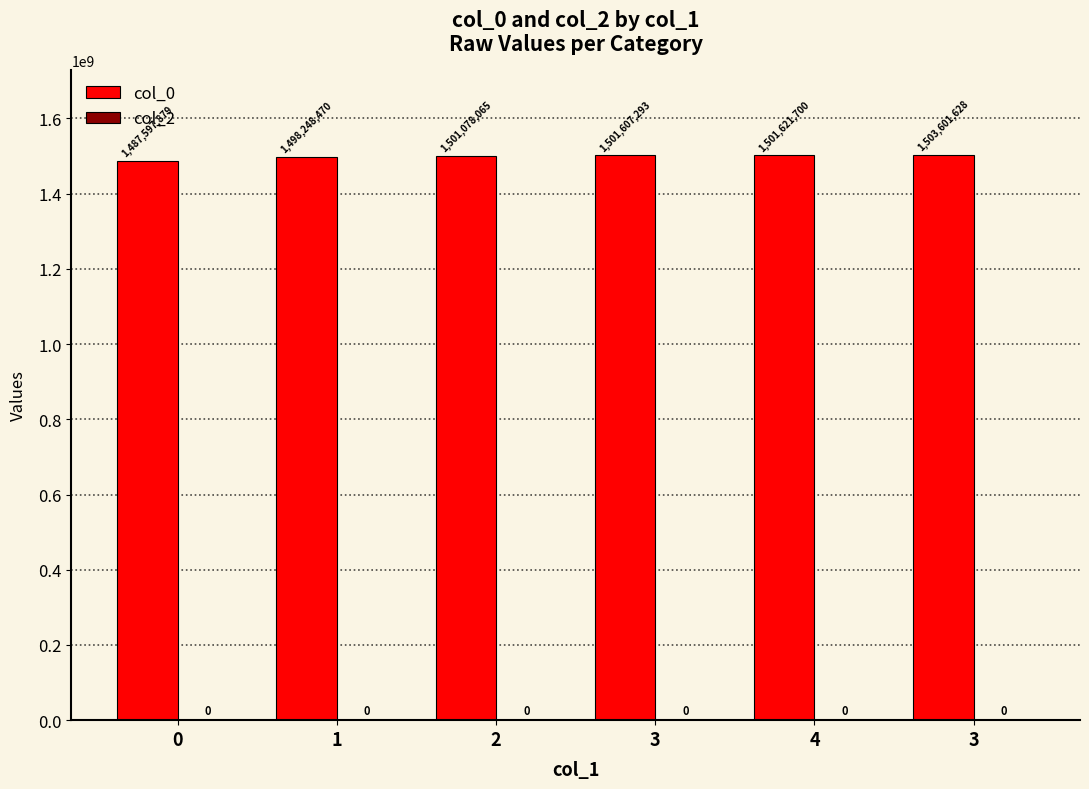

Which has a higher value, 0 or 3?

3